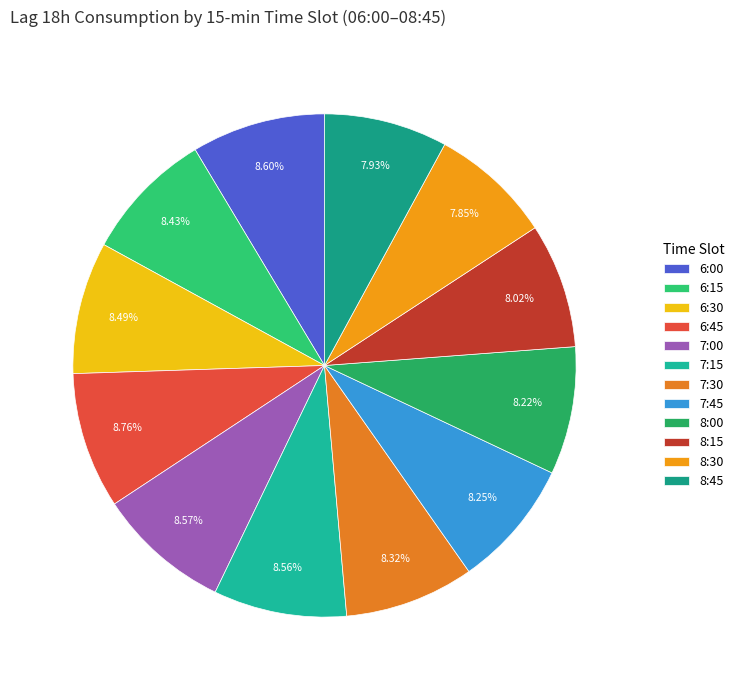

To the nearest percent, what is the difference between the largest and smallest slice percentages?

1%